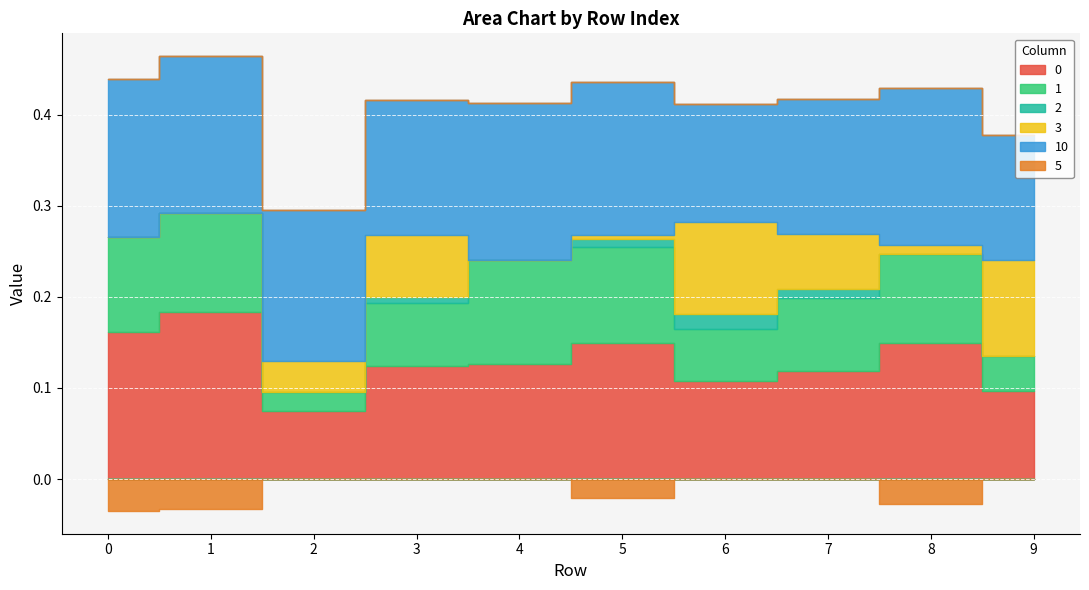

Which series has the largest total across all categories?

10